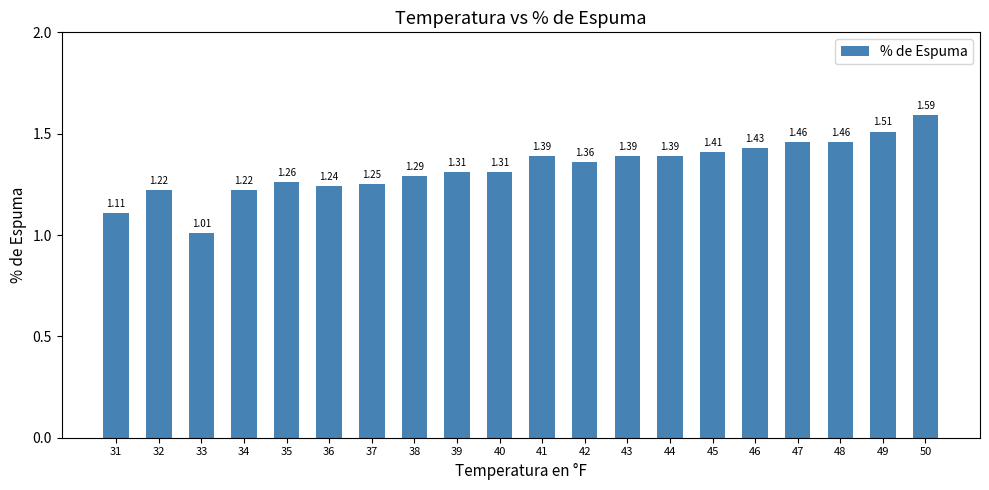

Between 38 and 37, which is larger?

38